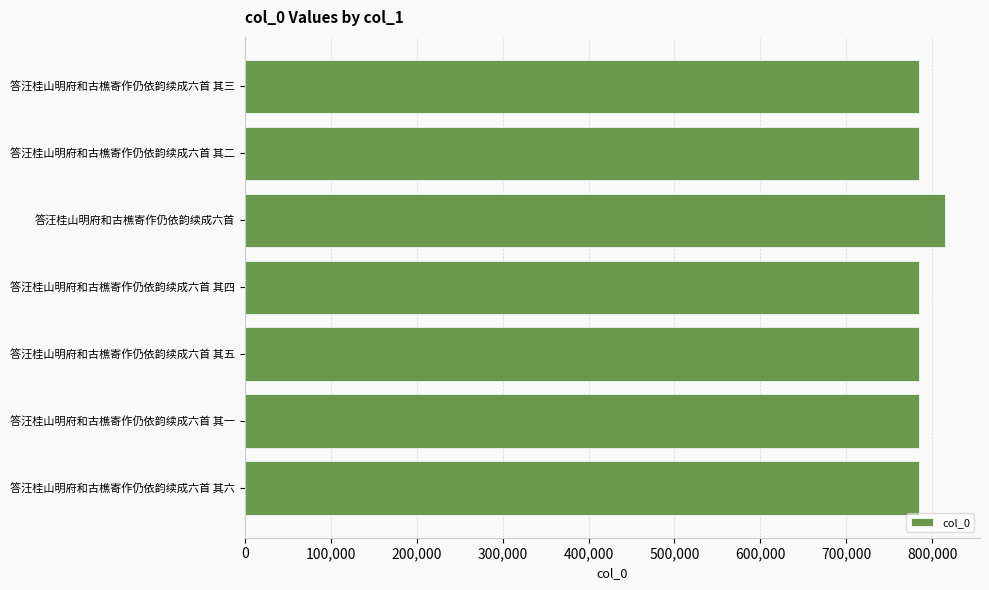

How many categories are shown in the chart?

7